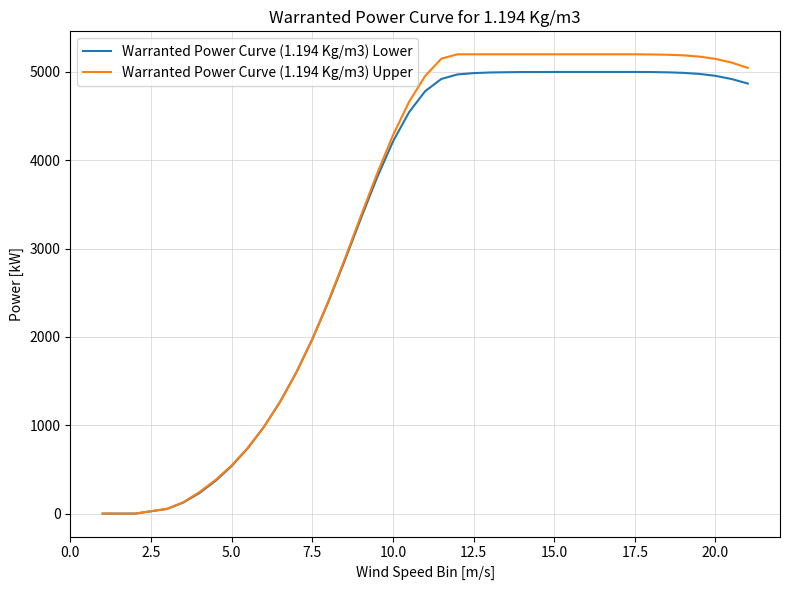

How many lines are shown in the chart?

2